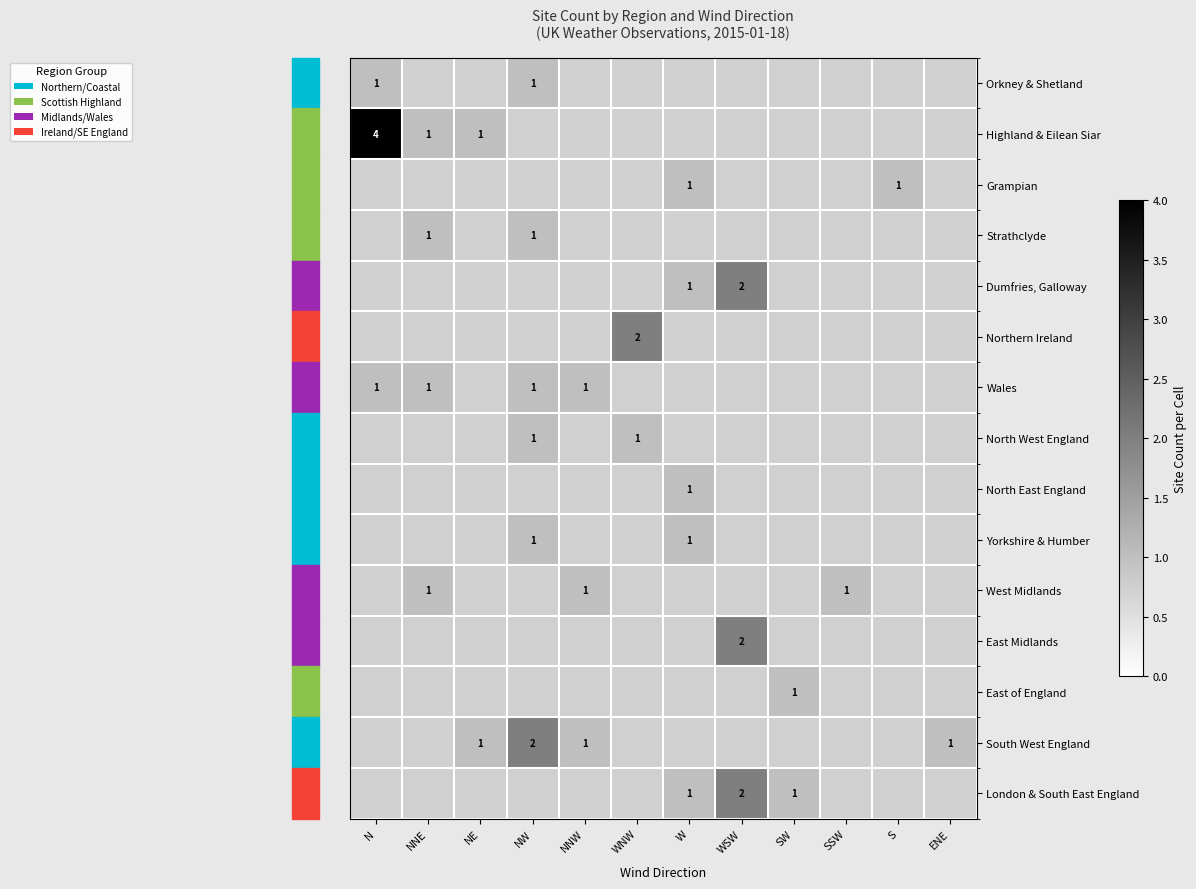

The value of North East England at W is 0. True or false?

False